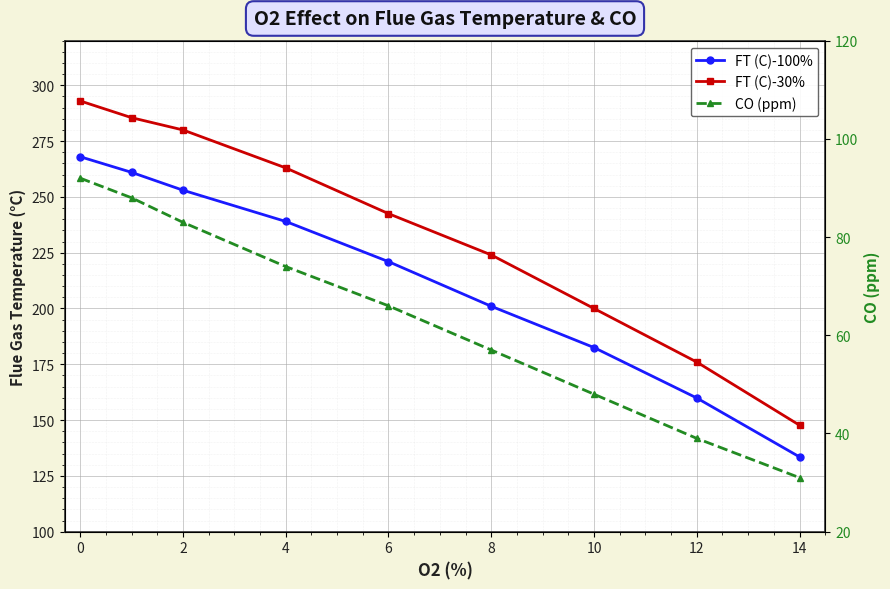

Reading left to right, extract all data points from this chart.

FT (C)-100%: 268.0	261.0	253.0	239.0	221.0	201.0	182.5	159.9	133.5
FT (C)-30%: 293.0	285.5	280.0	263.0	242.5	224.0	200.0	176.0	147.7
CO (ppm): 92.0	88.0	83.0	74.0	66.0	57.0	48.0	39.0	31.0